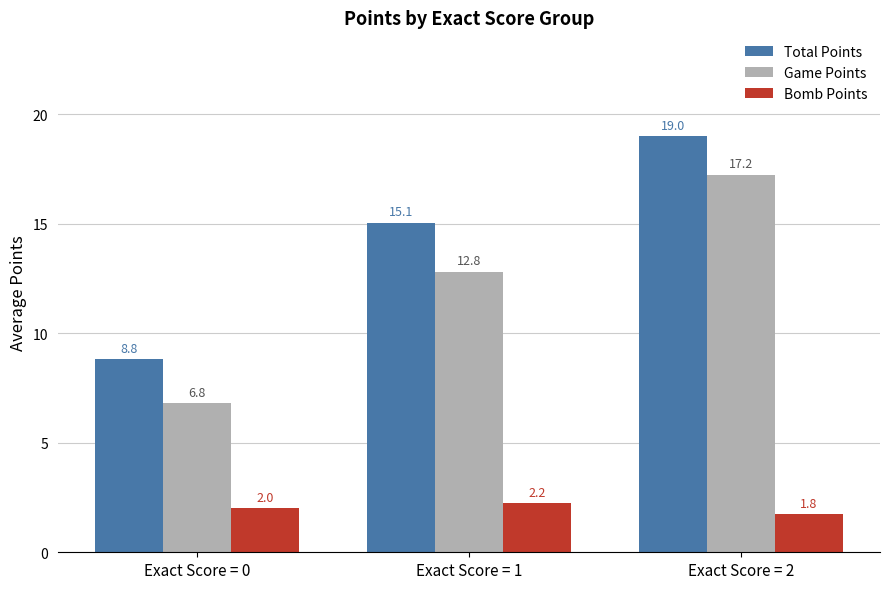

Which series changed the most between Exact Score = 0 and Exact Score = 1?

Total Points